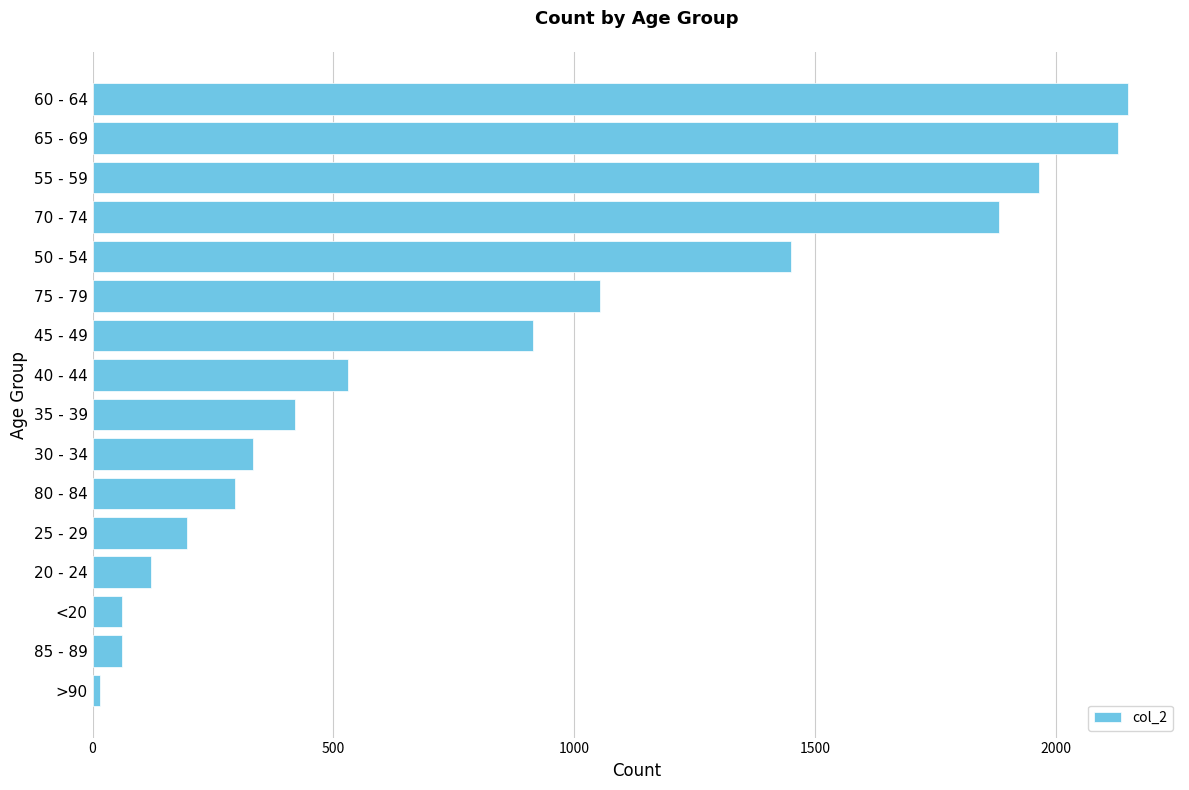

The chart shows a value of 2130 at 65 - 69. True or false?

True